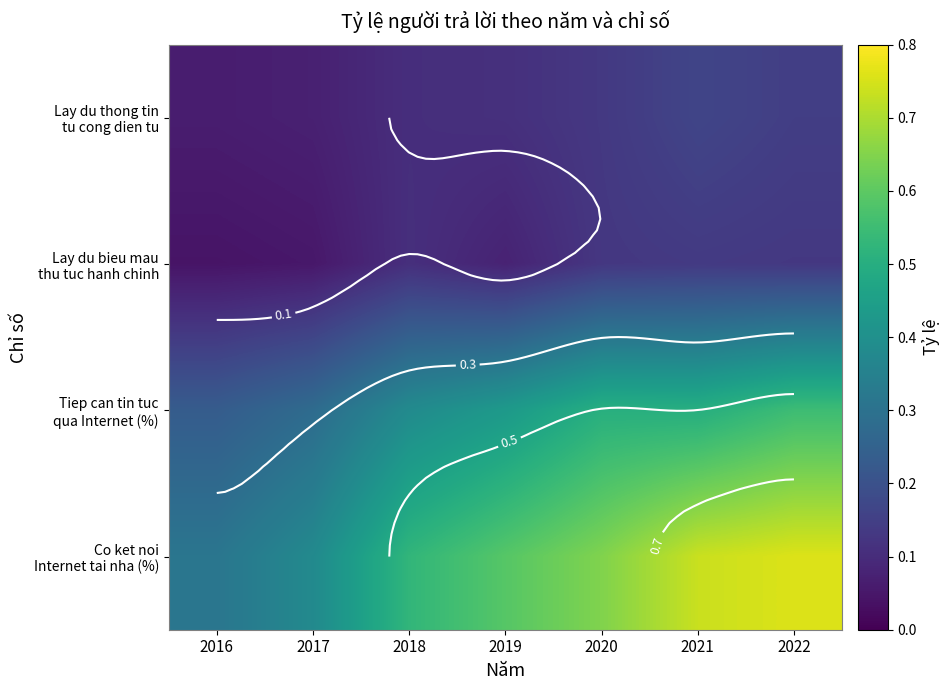

What is the difference between the maximum and minimum values in the Lay du bieu mau thu tuc hanh chinh series?

0.1